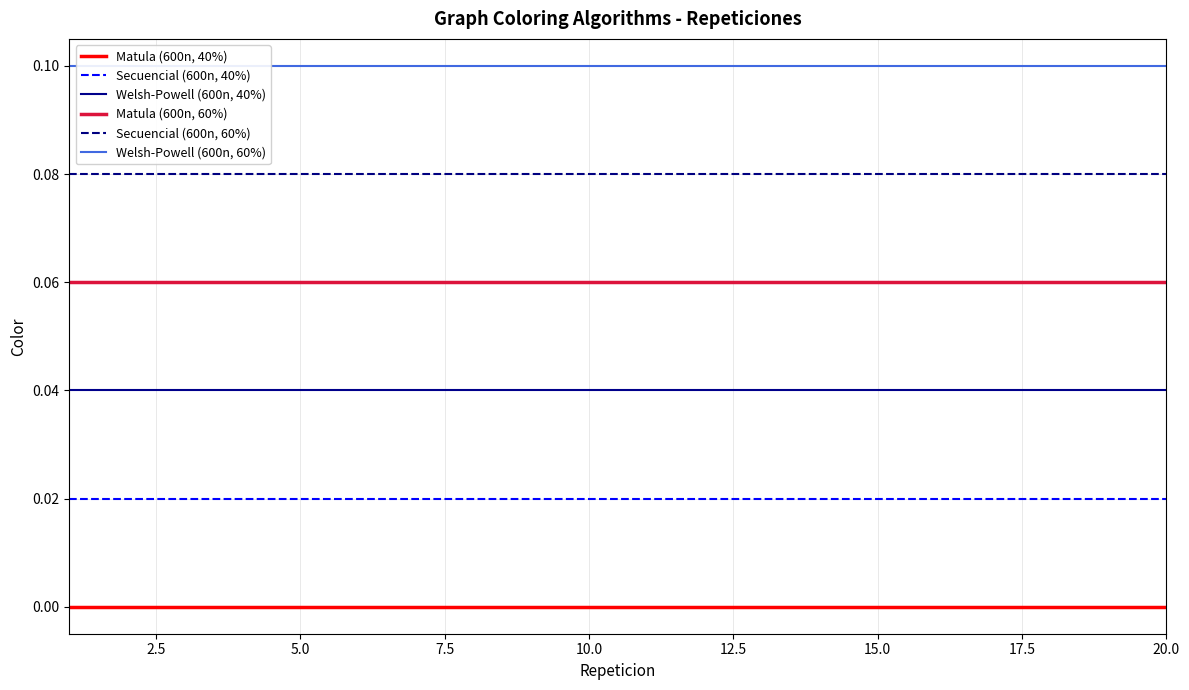

How many data points does each series have?

20